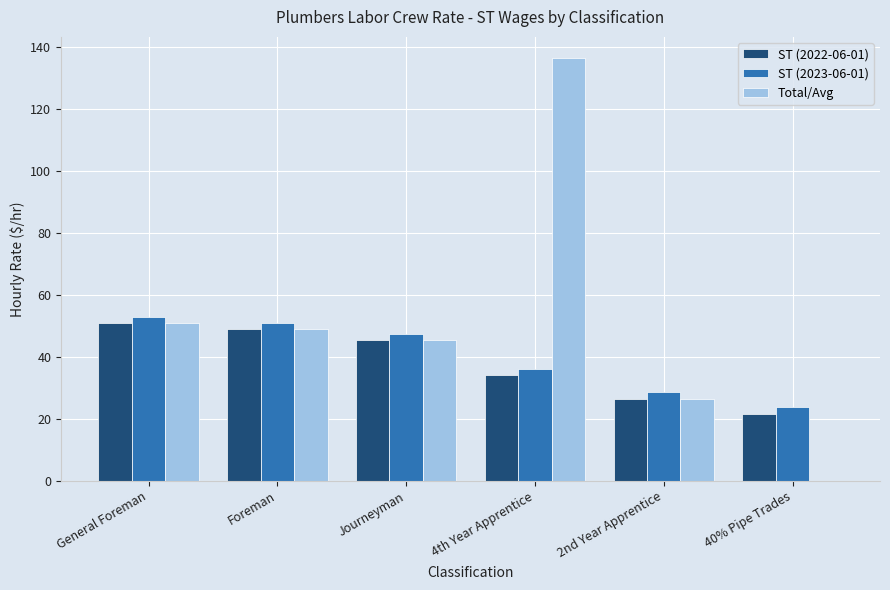

Is the value of Total/Avg at 40% Pipe Trades greater than the value of ST (2023-06-01) at 2nd Year Apprentice?

No